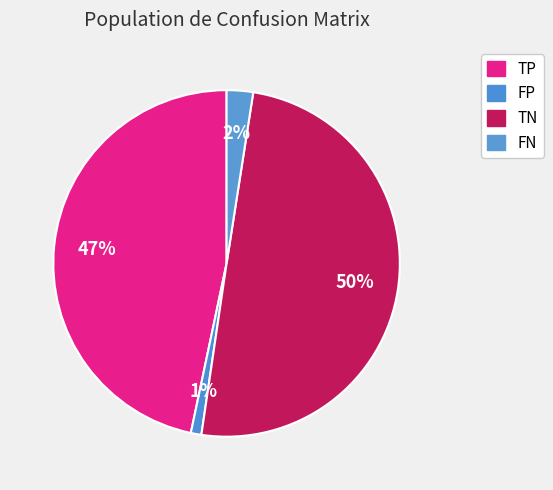

How many slices are in this pie chart?

4